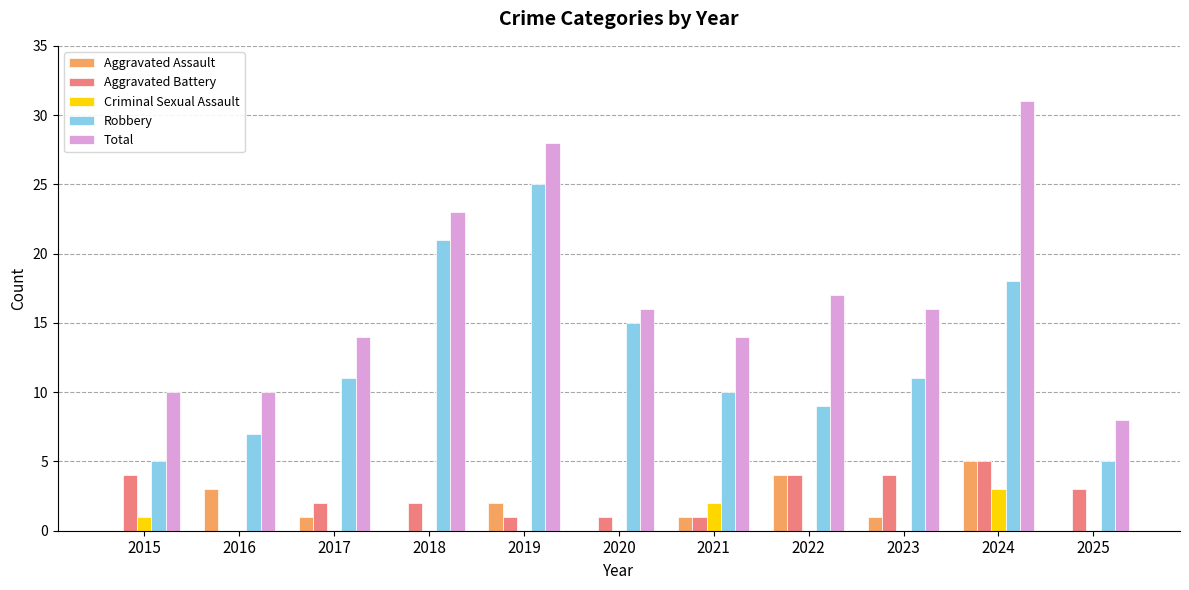

What is the greatest value displayed?

31